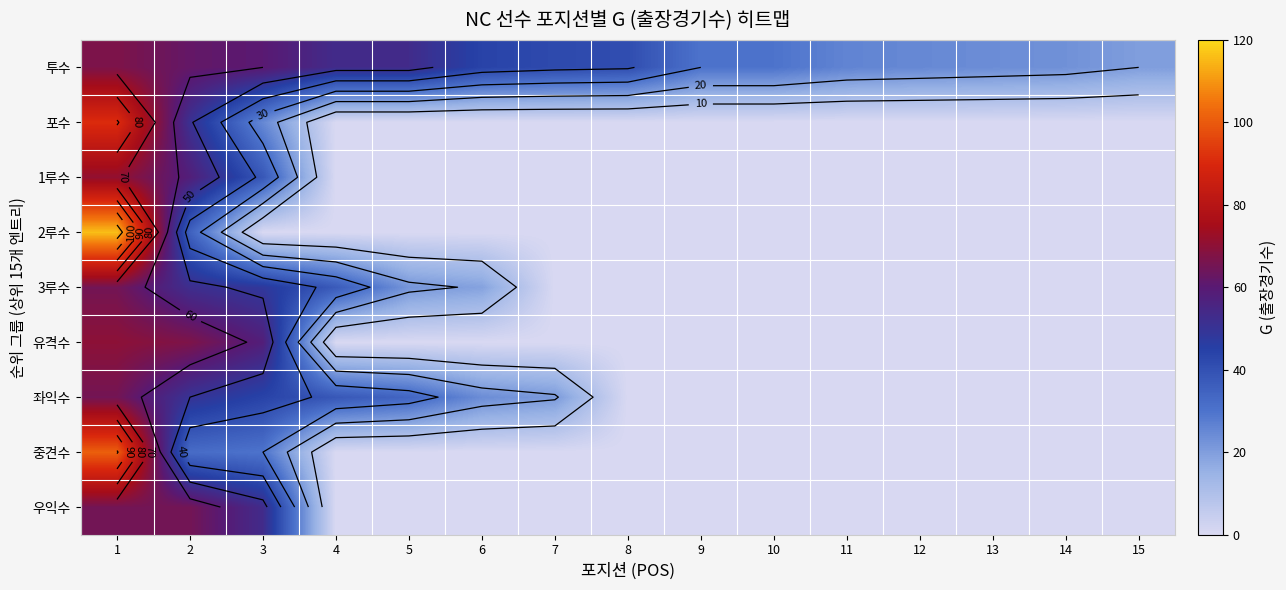

At which label is 좌익수 closest to 32?

5